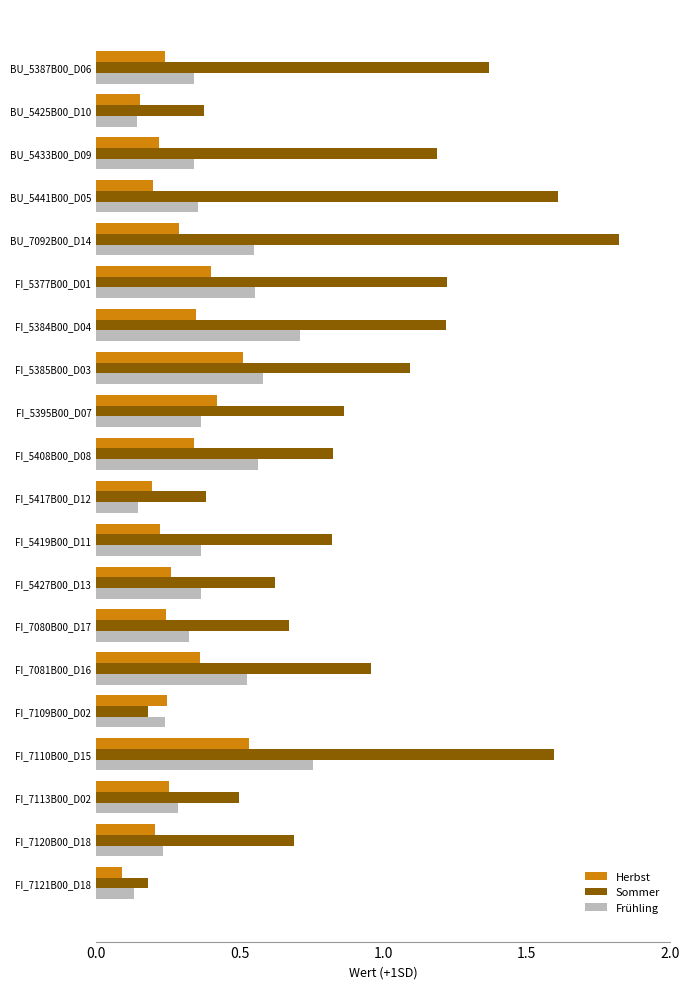

Count the Herbst values in the range 0 to 1.

20